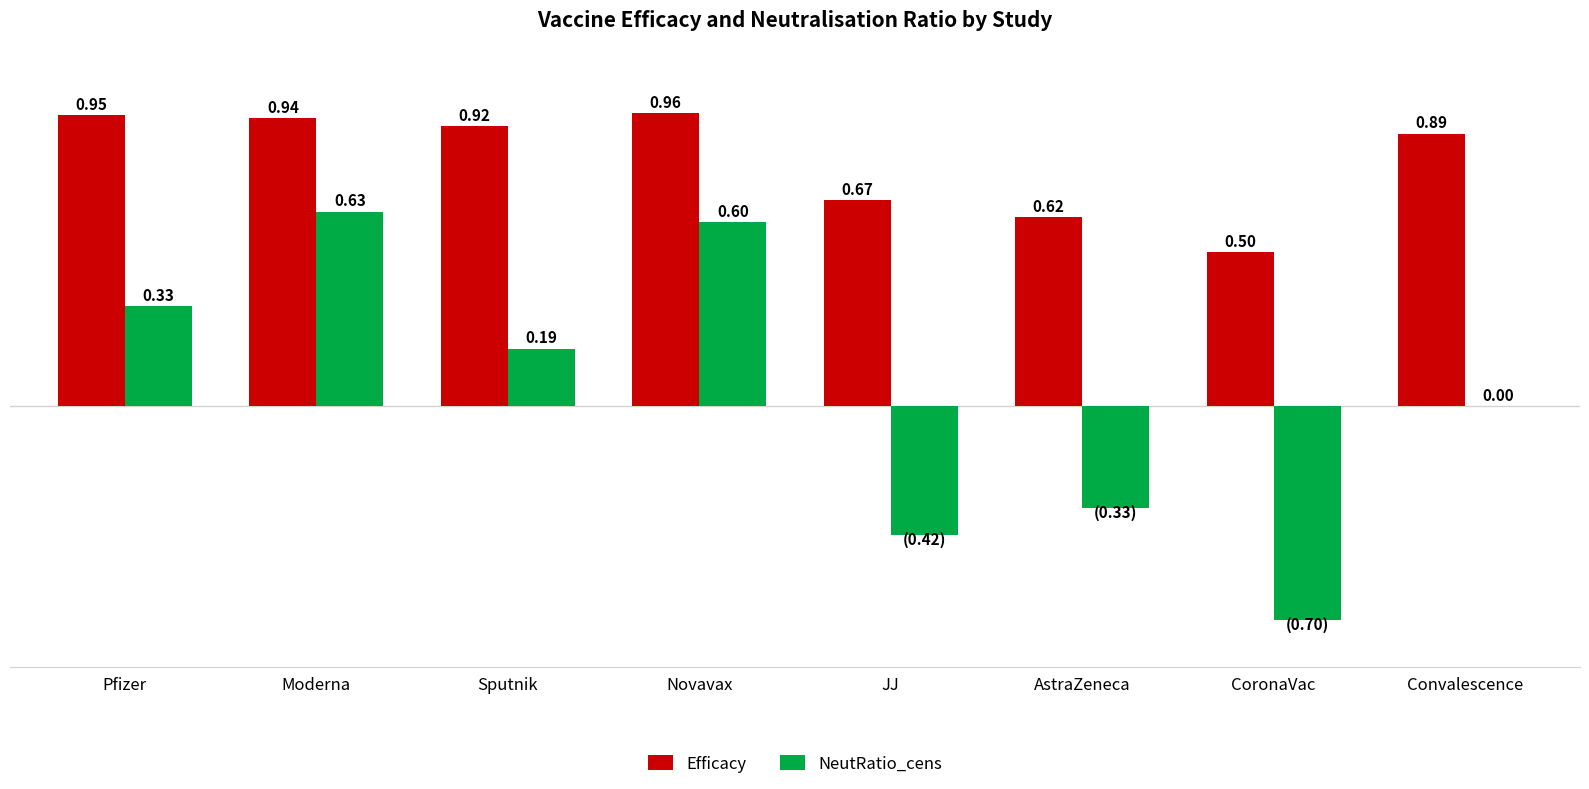

Which category has the highest value in the NeutRatio_cens series?

Moderna